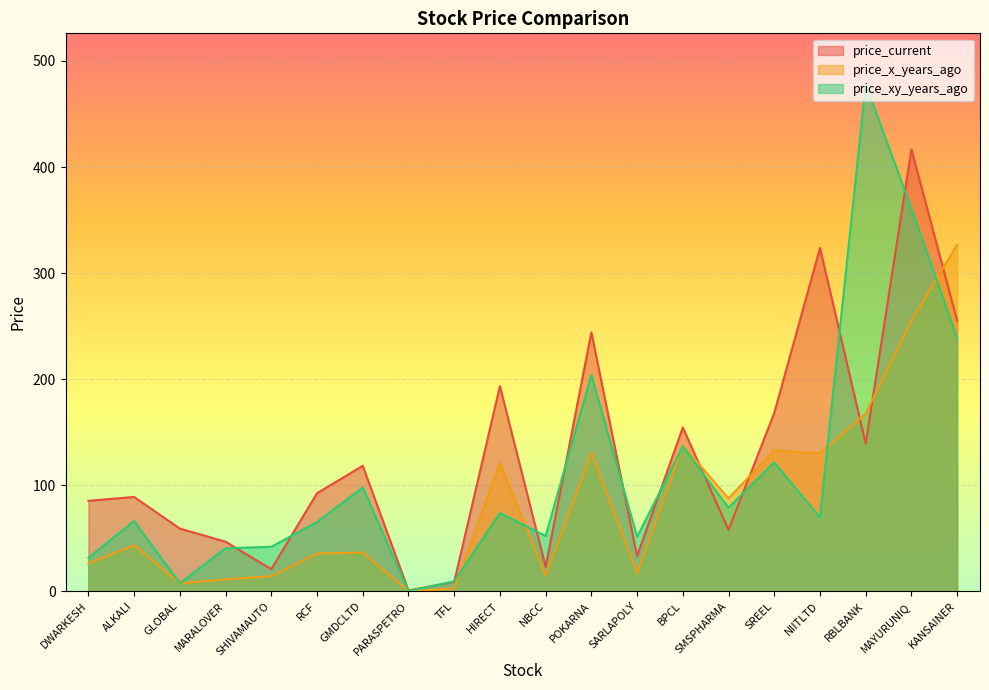

Which category has the highest value across all series?

RBLBANK